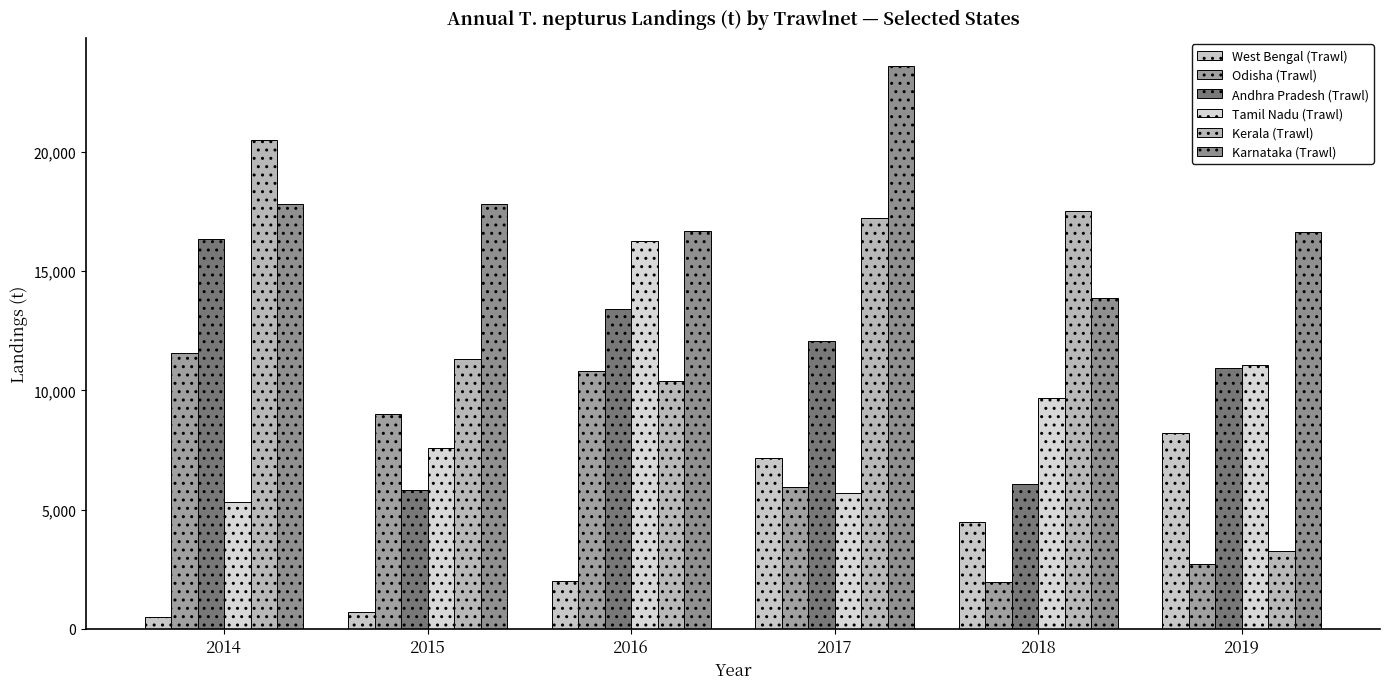

What is the maximum value shown in the chart?

23595